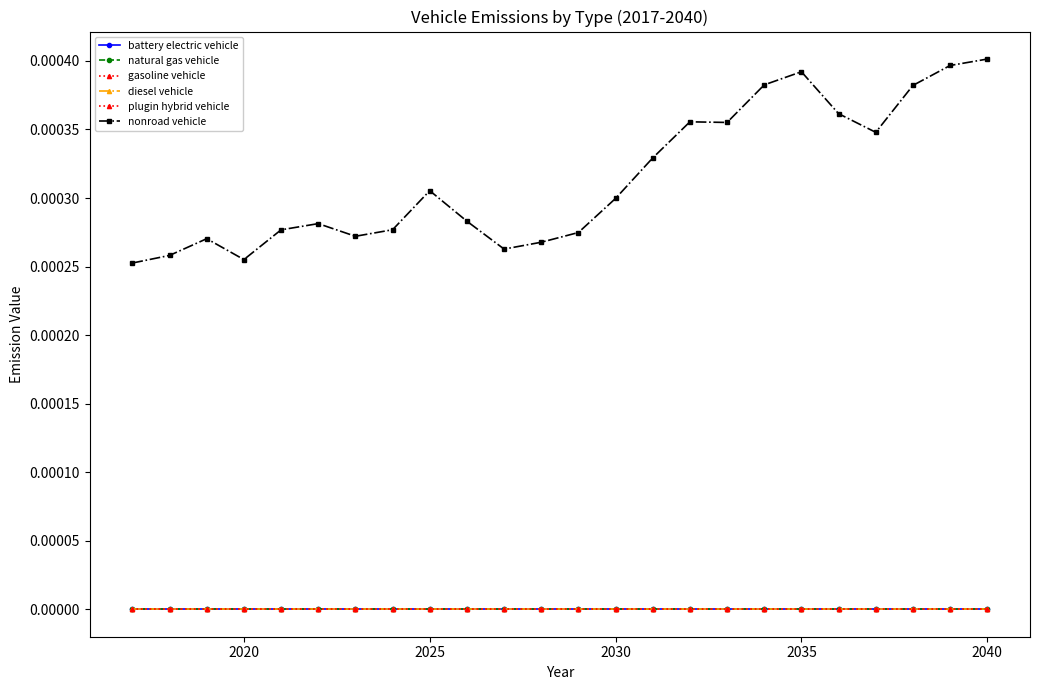

Does the chart have visible grid lines?

No